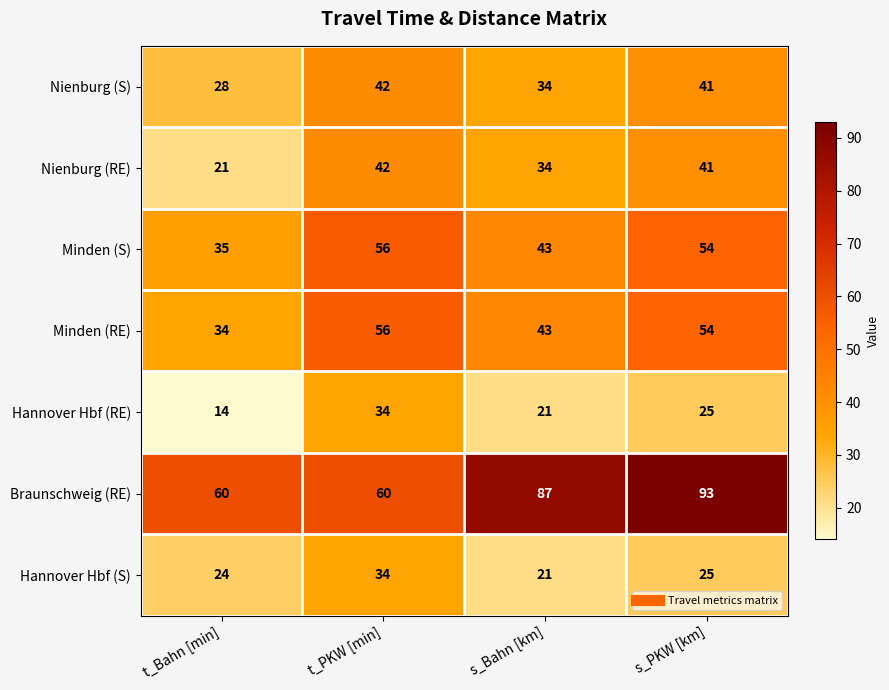

At which category does the chart reach its peak across all series?

s_PKW [km]